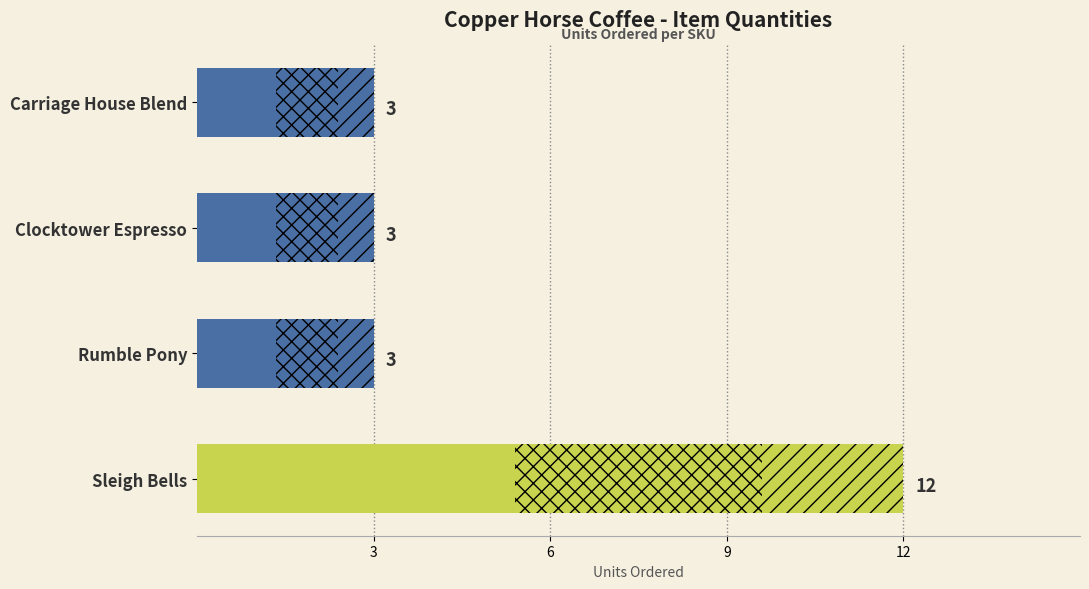

Reading right to left, transcribe all the data shown in this chart.

12	3	3	3